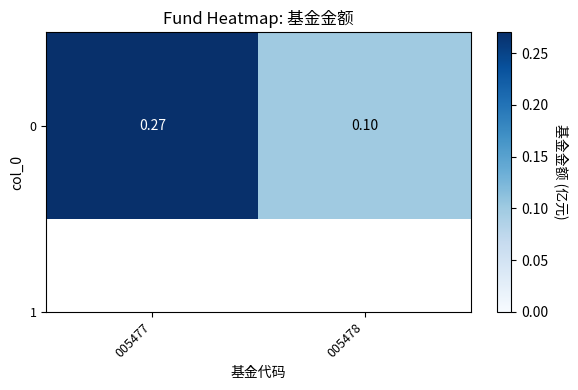

Which category has the lowest value across all series?

005478